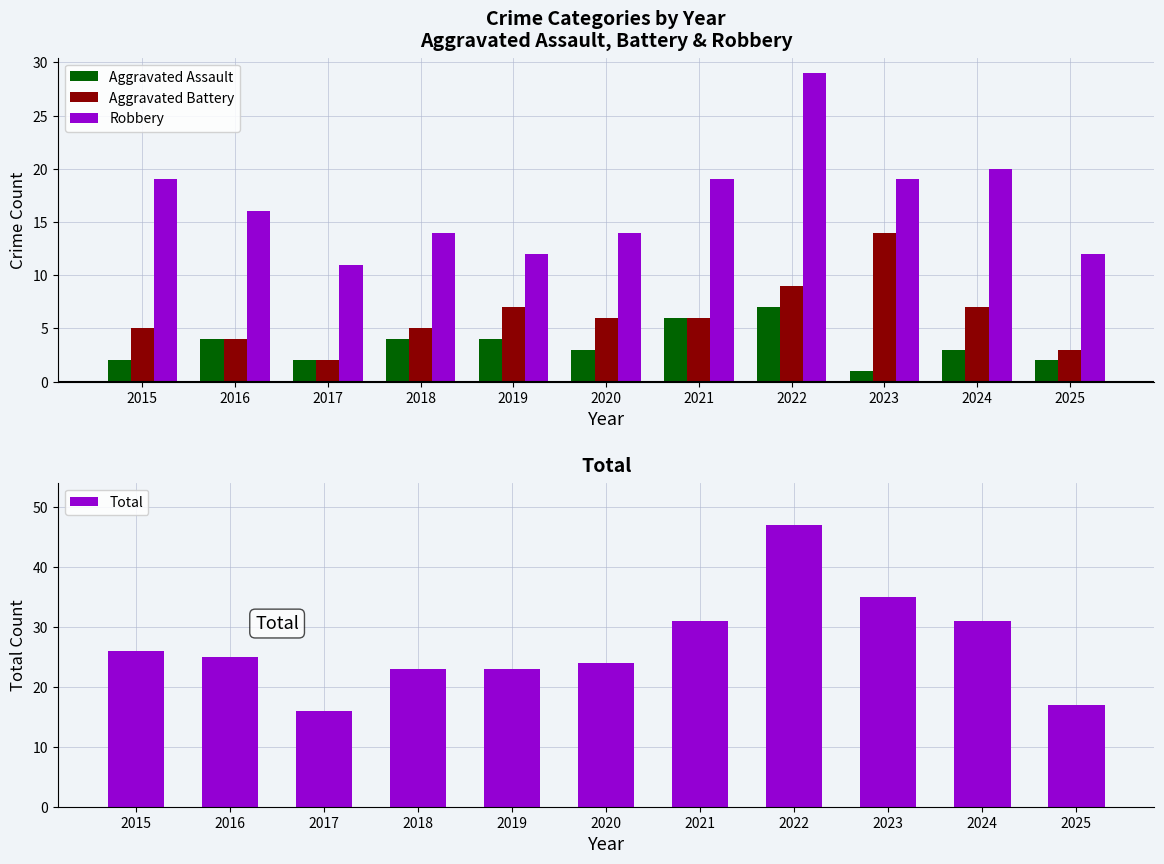

What is the lowest value of the Total series?

16